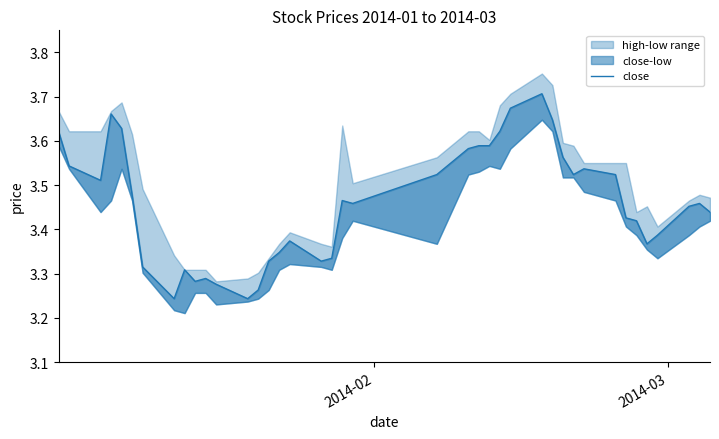

True or false: the data has more than 1 interior local peaks.

True